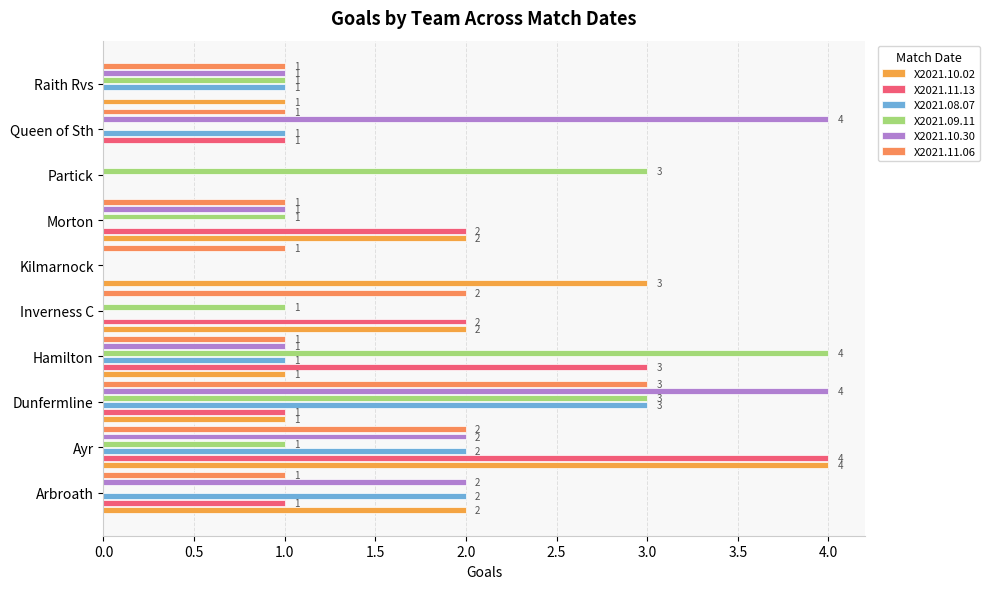

How many values in X2021.10.02 are above zero?

8